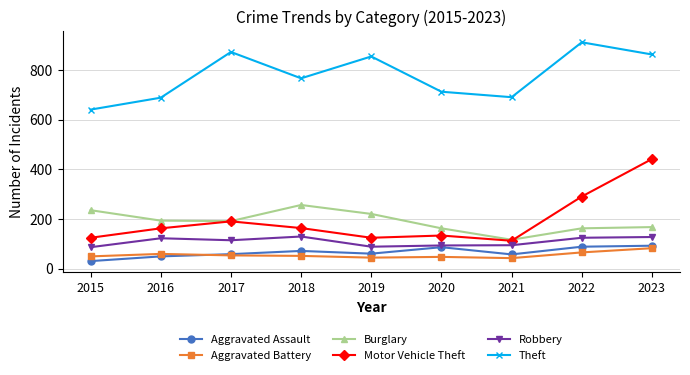

The value of Theft at 2023 is 1153. True or false?

False